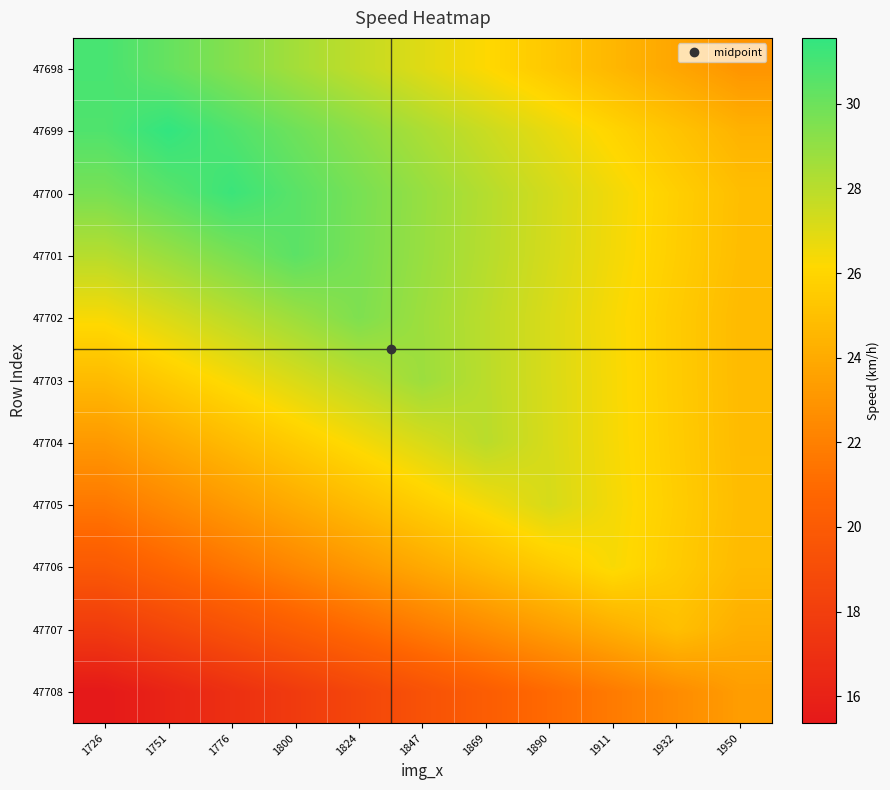

How many data points does each series have?

11